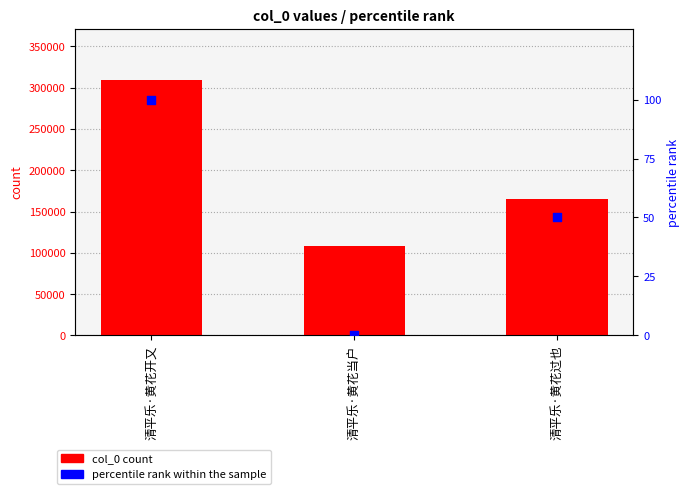

Which series reaches the maximum Y coordinate?

col_0